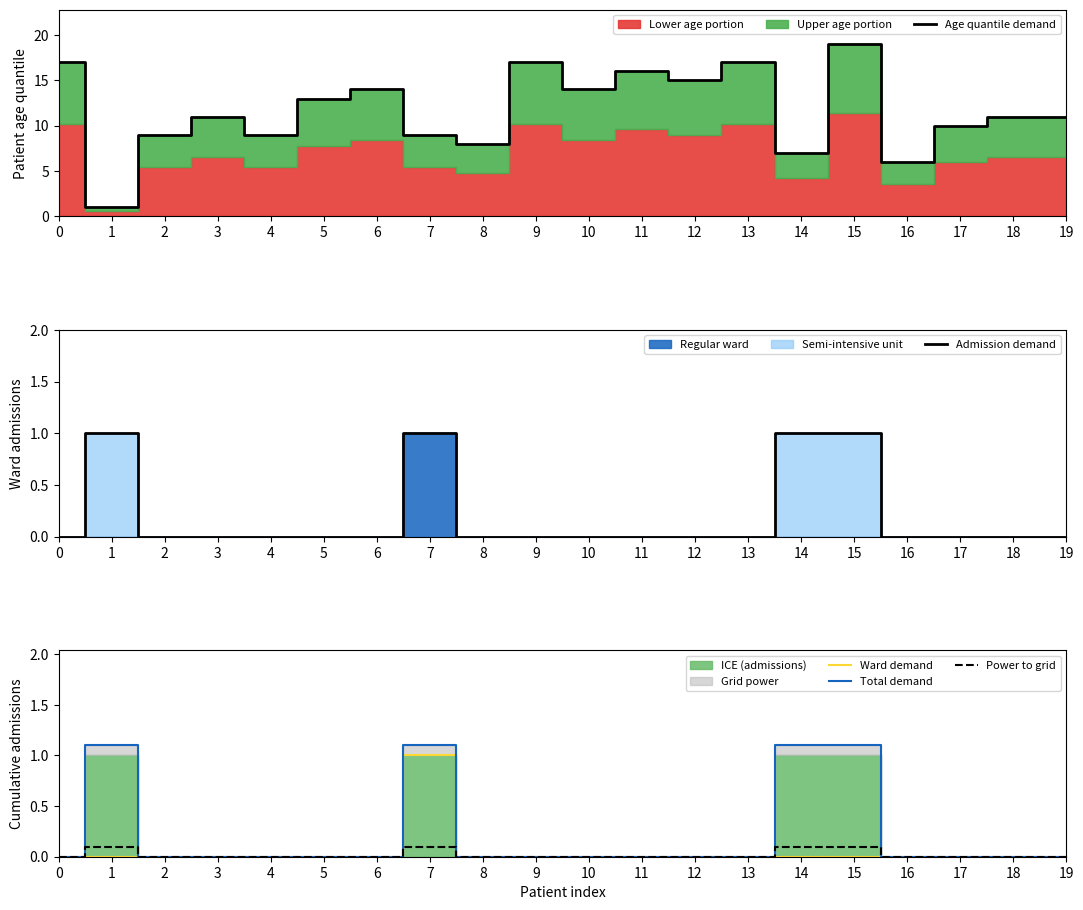

The Total demand series shows 1.9 at 14. True or false?

False